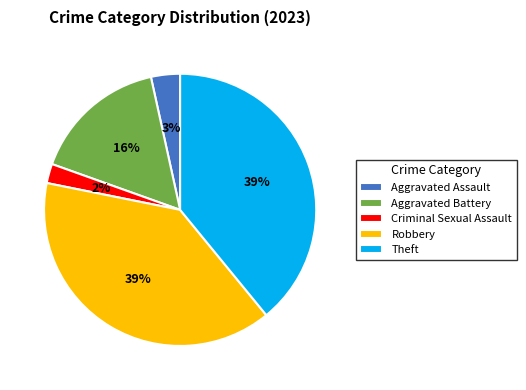

The Theft slice represents 39% of the pie. True or false?

True